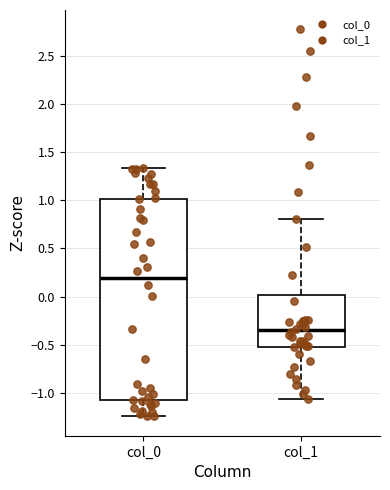

Reading left to right, transcribe this box plot: for each box, give where its median line is, the range the box spans, and where its two whiskers end, as read against the y-axis. The values are not printed on the chart, so give them approximately, as read against the axis.

col_0: median 0.20, box -1.10 to 1.00, whiskers -1.25 to 1.35
col_1: median -0.35, box -0.50 to 0.00, whiskers -1.05 to 0.80